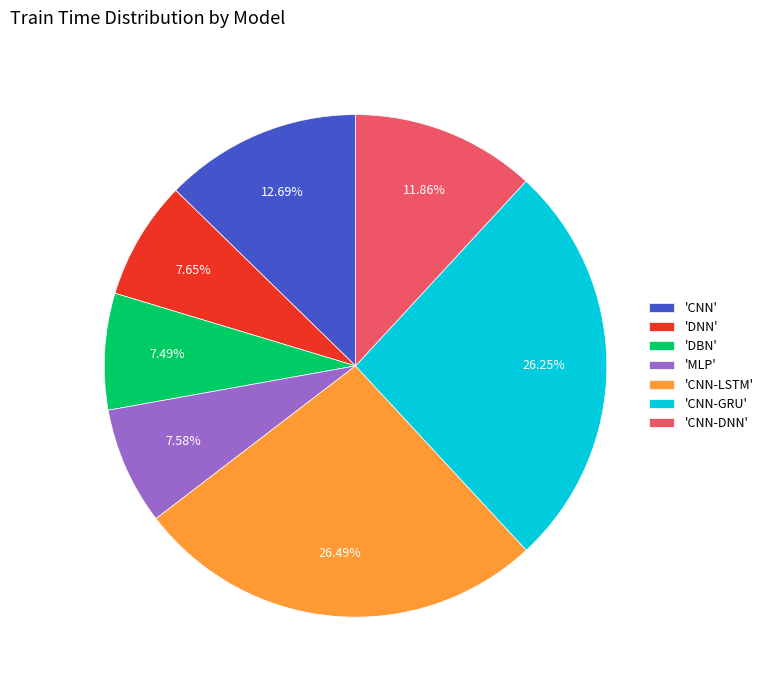

Combined, do 'DNN' and 'MLP' account for over 50%?

No